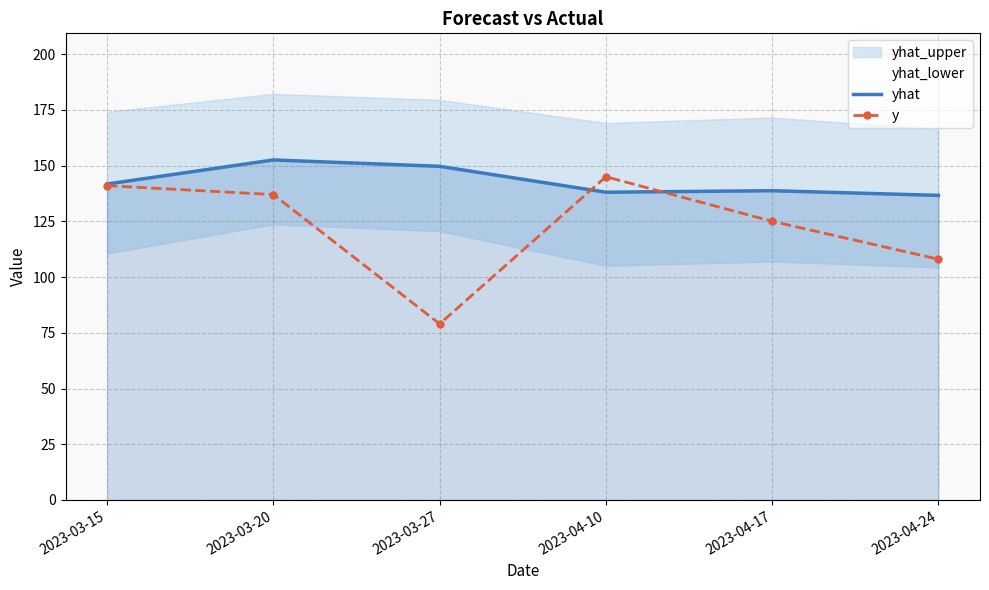

Does the chart have visible grid lines?

Yes